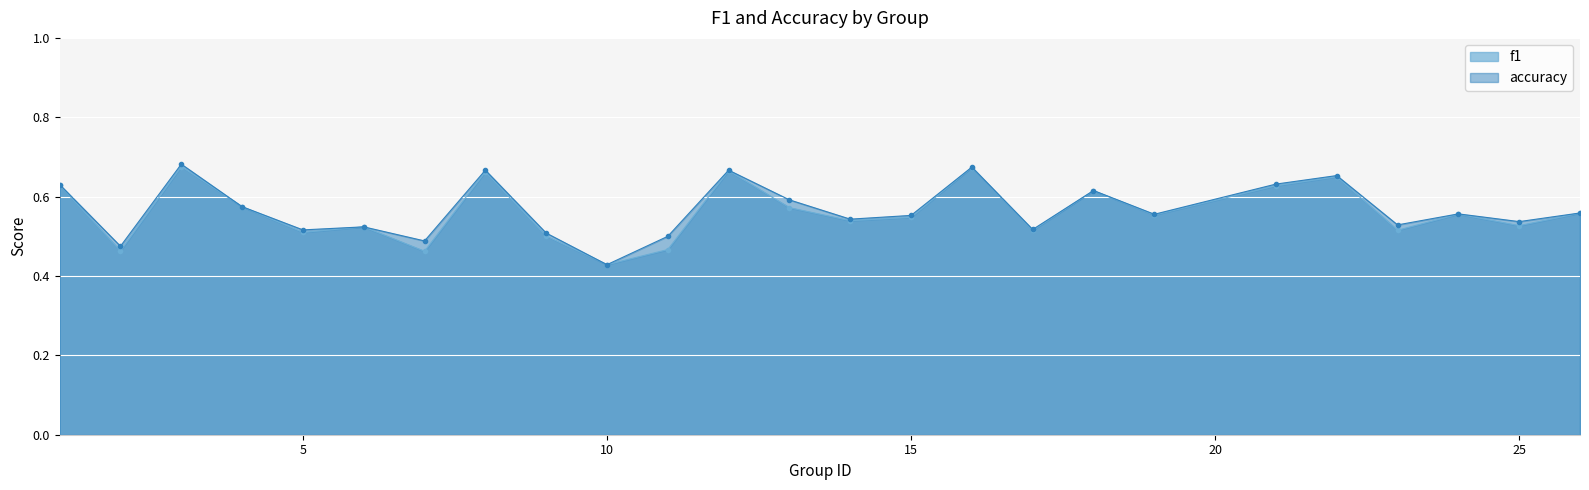

Which series changed the most between 1 and 7?

f1